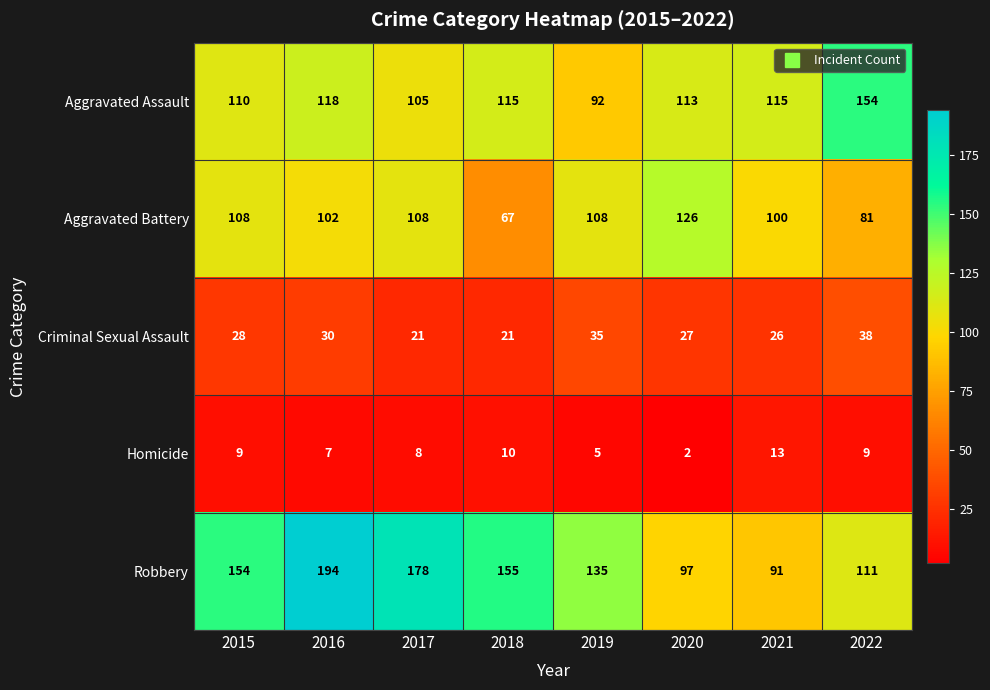

Which series has the largest total across all categories?

Robbery